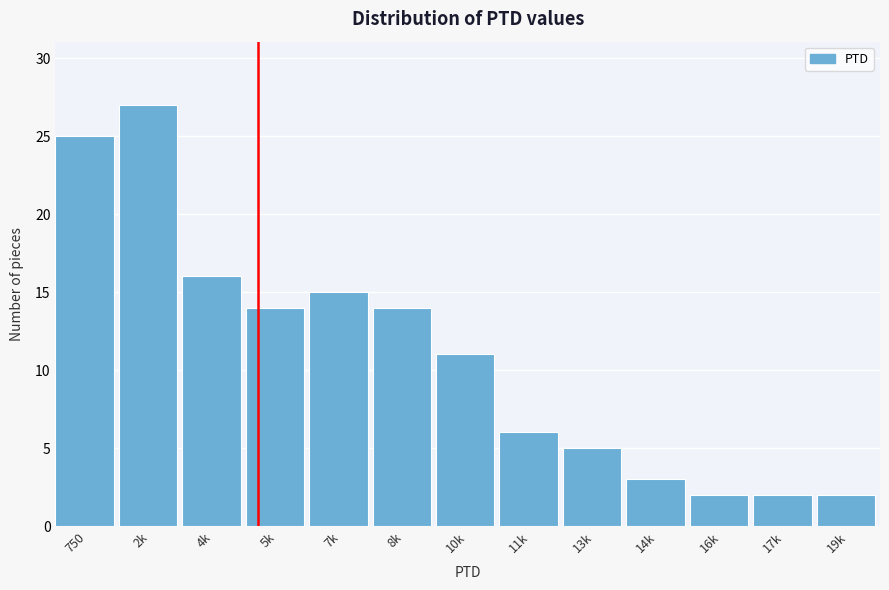

Reading left to right, transcribe all the data shown in this chart.

750=25	2k=27	4k=16	5k=14	7k=15	8k=14	10k=11	11k=6	13k=5	14k=3	16k=2	17k=2	19k=2